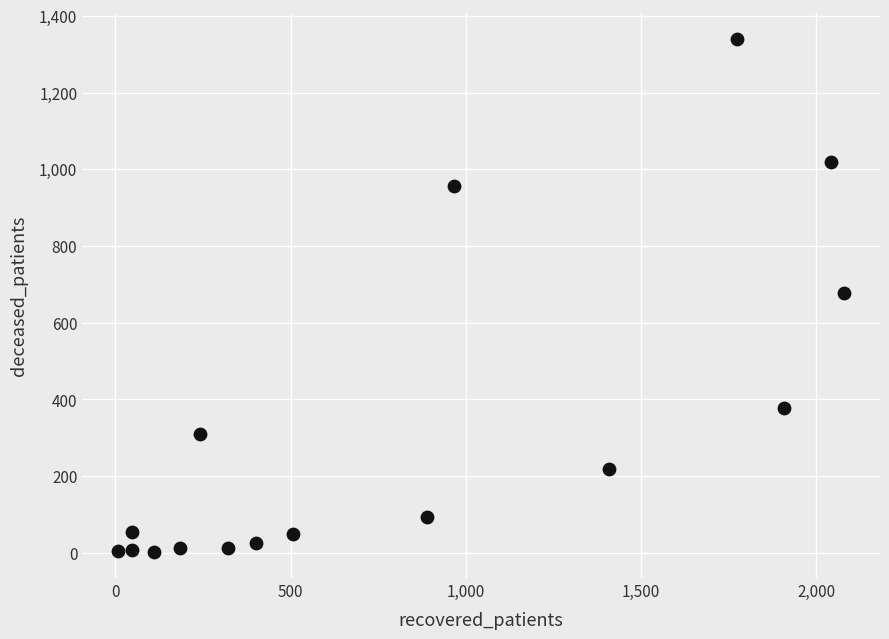

What is the range of X values (max minus min)?

2070